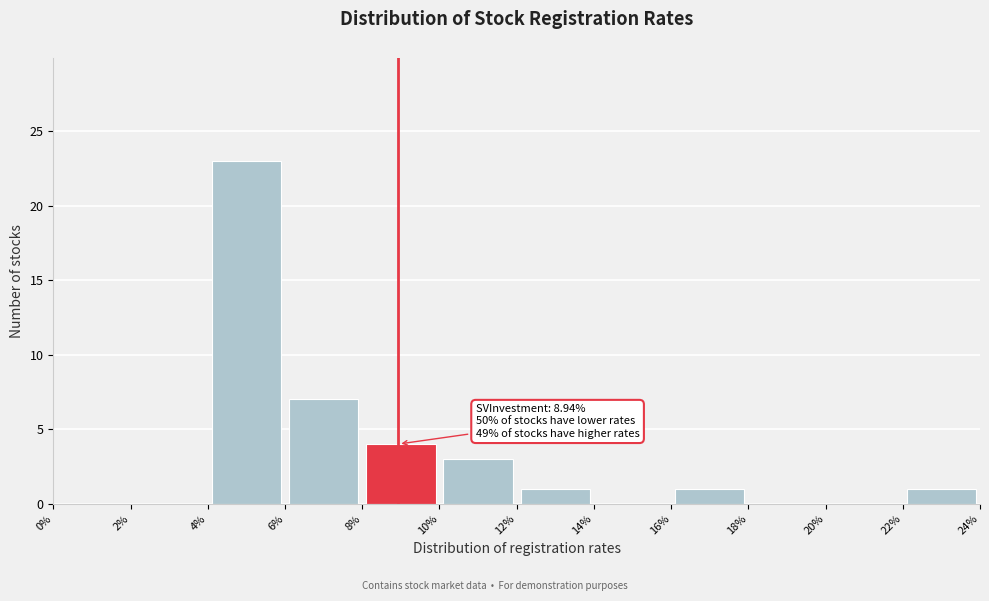

Over which range of the x-axis is the bar tallest?

4% to 6%